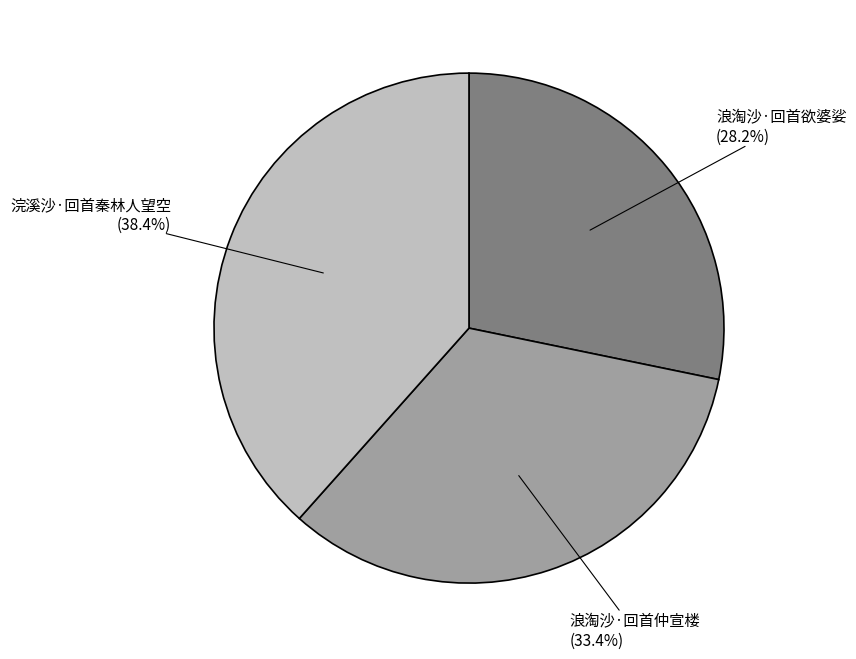

Is there any slice that represents more than half of the pie?

No